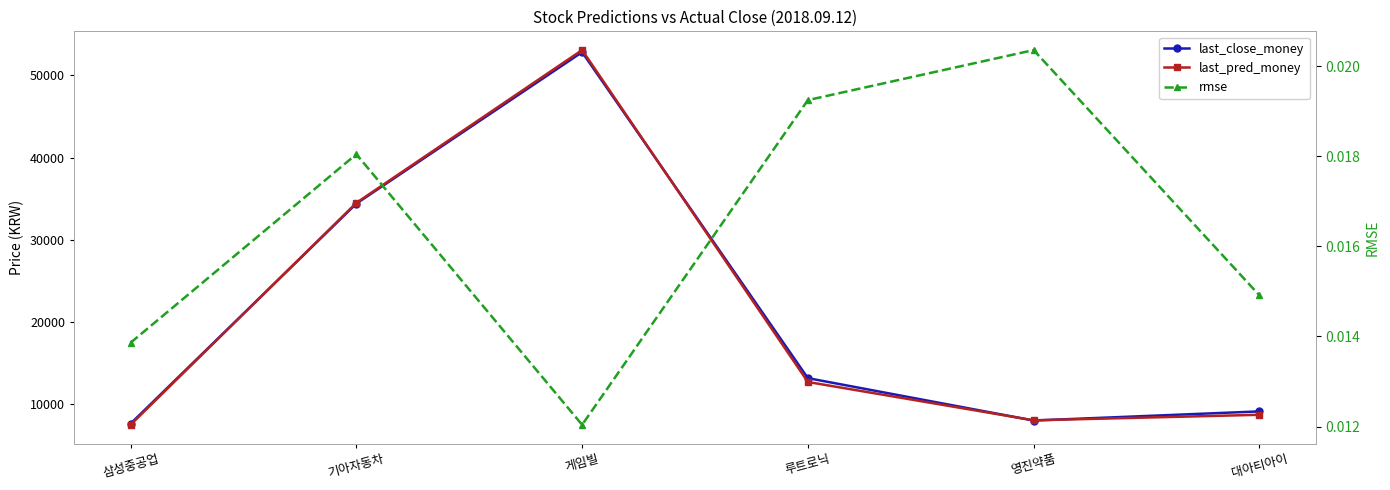

Which series has the largest range (max minus min)?

last_pred_money